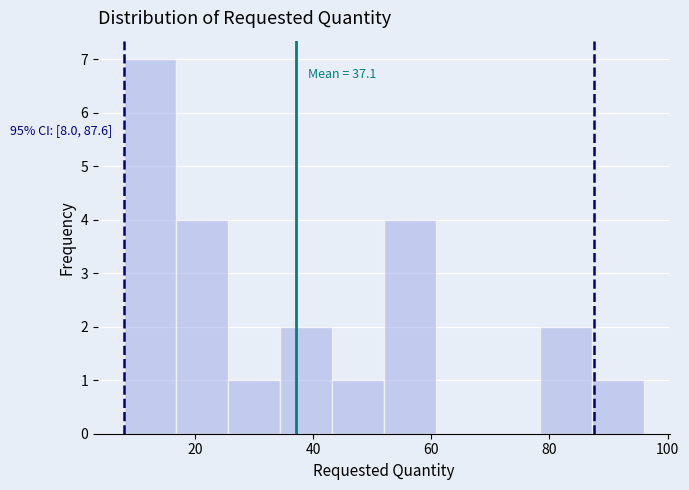

Which range on the x-axis has the tallest bar?

8.0 to 16.8